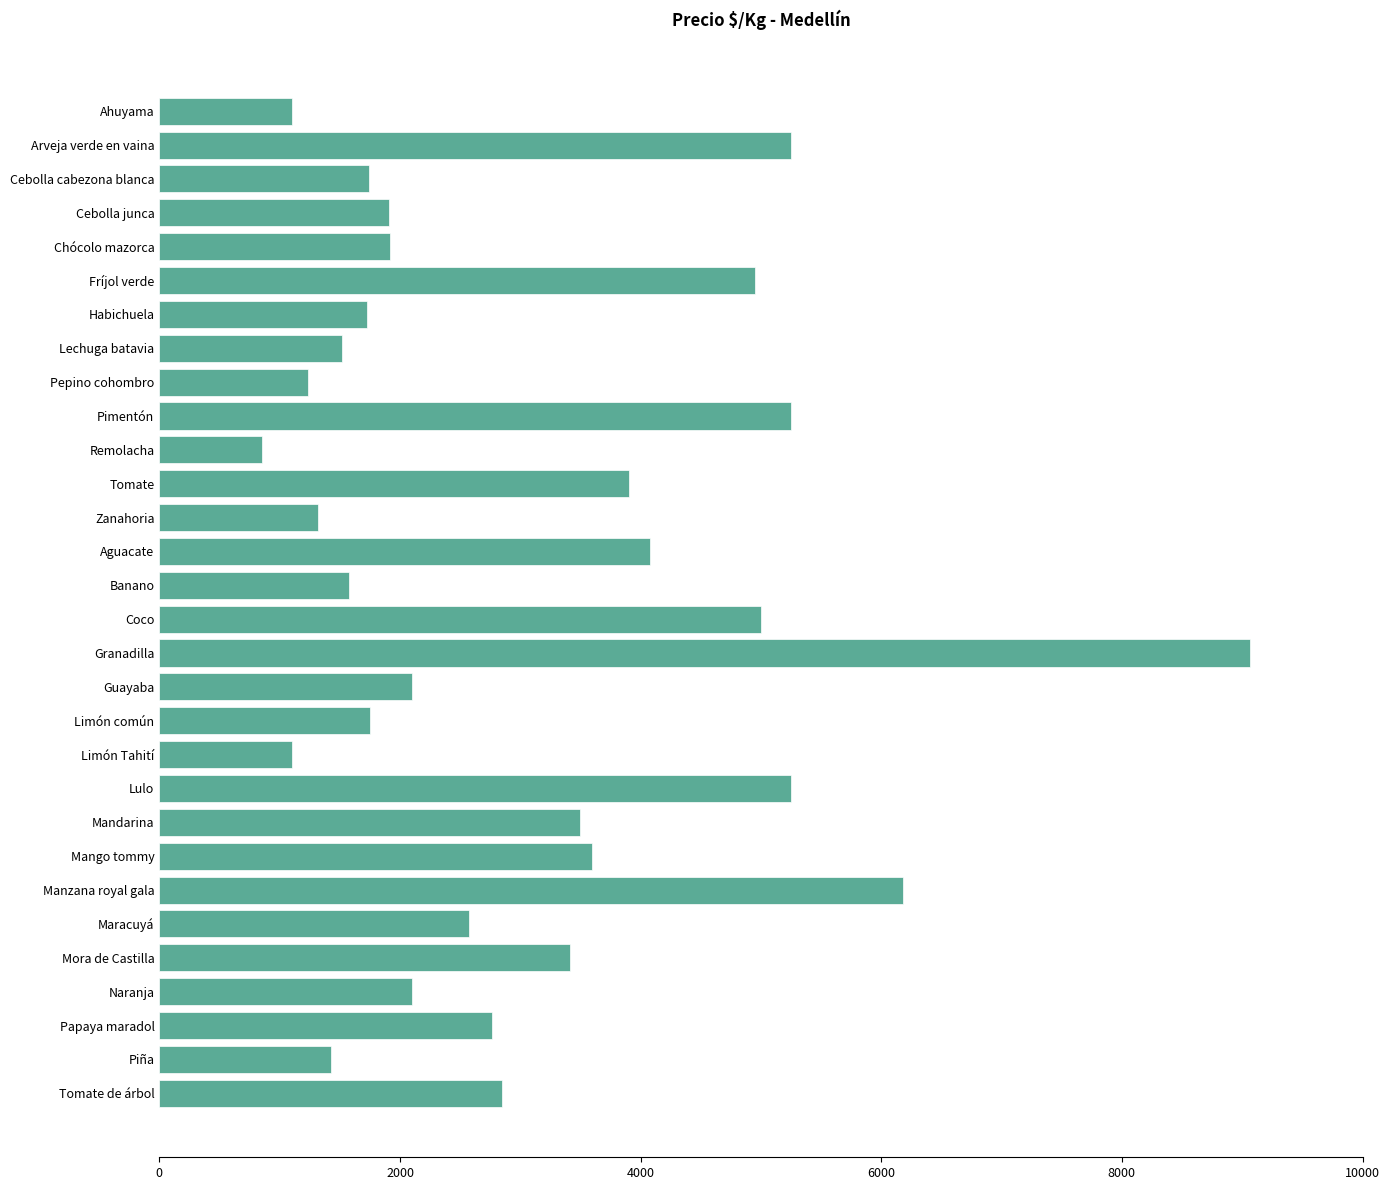

What is the difference between the maximum and minimum values?

8213